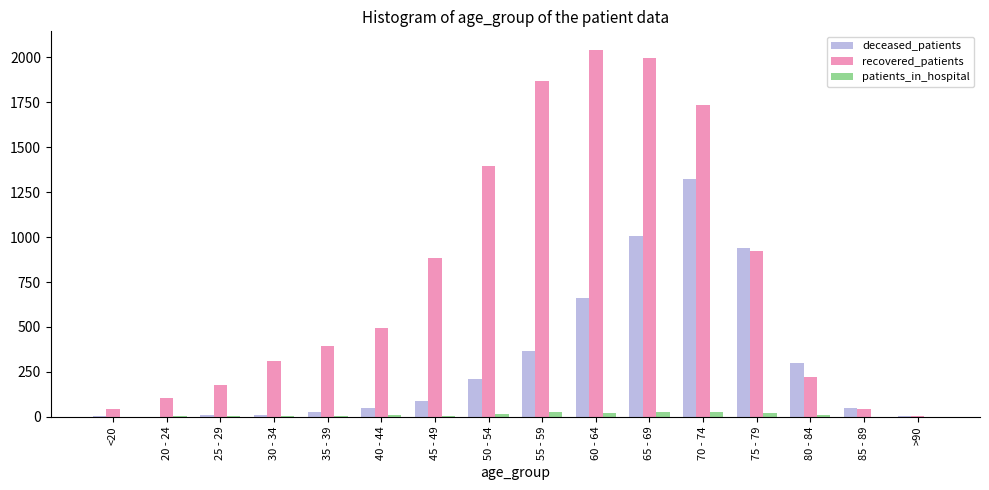

Read the deceased_patients value at 80 - 84, to the nearest 10.

300